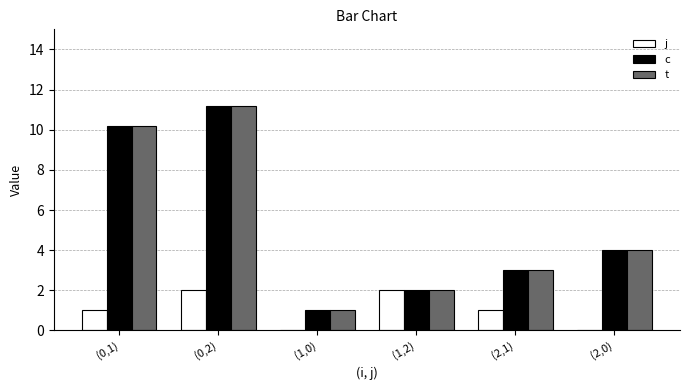

Reading left to right, what are all the values shown in this chart?

j: (0,1)=1.0	(0,2)=2.0	(1,0)=0.0	(1,2)=2.0	(2,1)=1.0	(2,0)=0.0
c: (0,1)=10.2	(0,2)=11.2	(1,0)=1.0	(1,2)=2.0	(2,1)=3.0	(2,0)=4.0
t: (0,1)=10.2	(0,2)=11.2	(1,0)=1.0	(1,2)=2.0	(2,1)=3.0	(2,0)=4.0